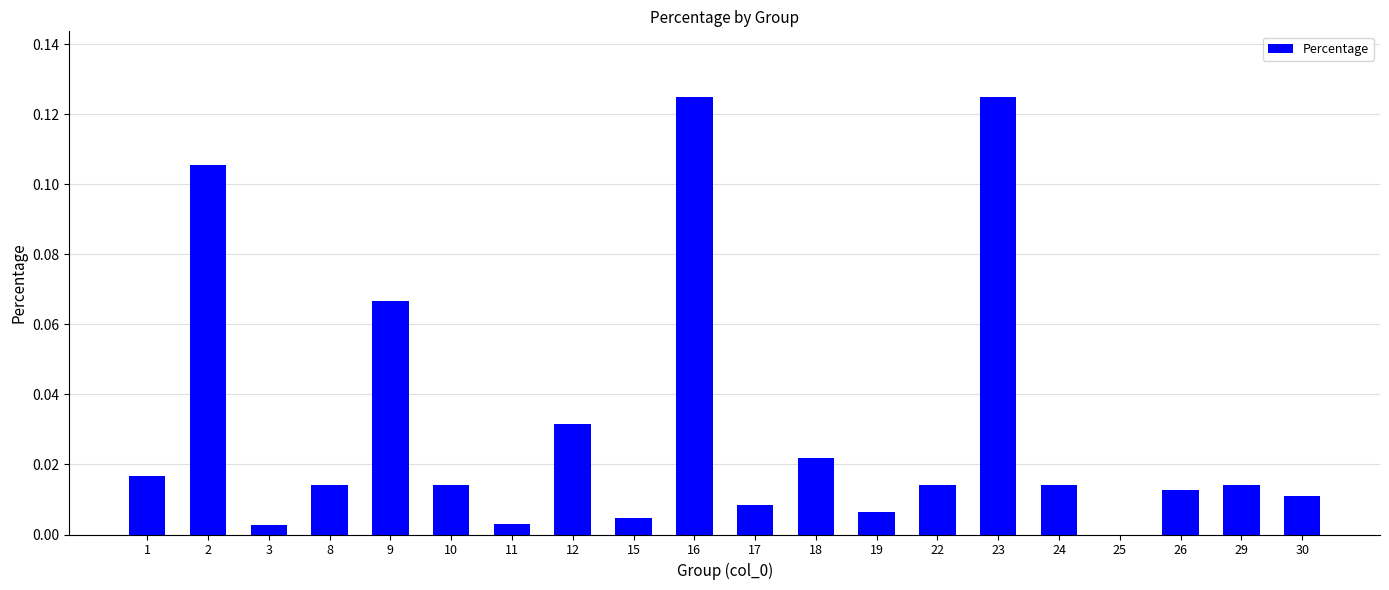

Is it true that the value at 17 is 0.0?

True